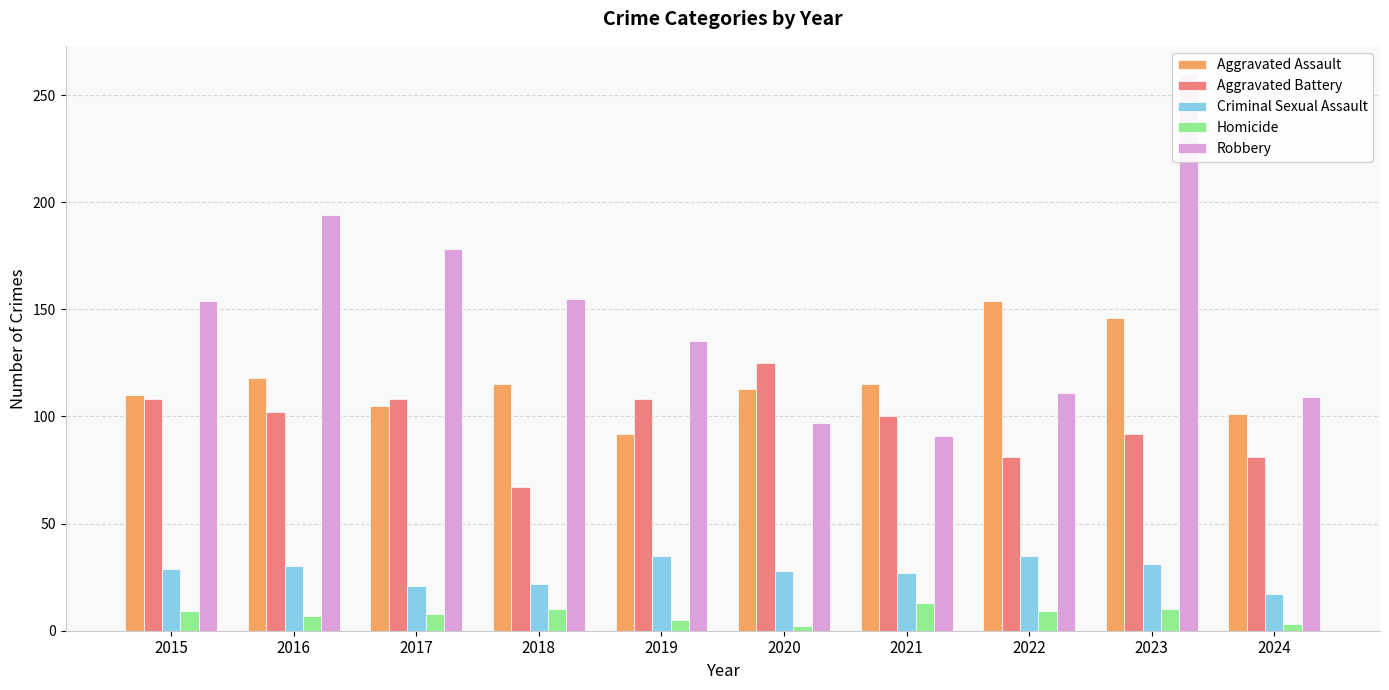

Does the chart contain stacked bars?

No